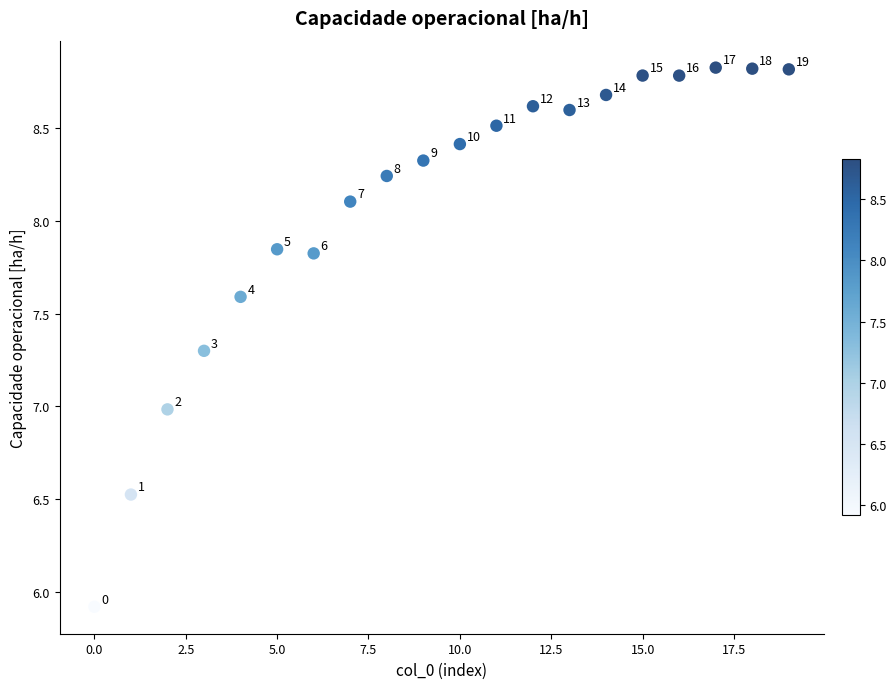

What is the range of Y values (max minus min)?

2.9